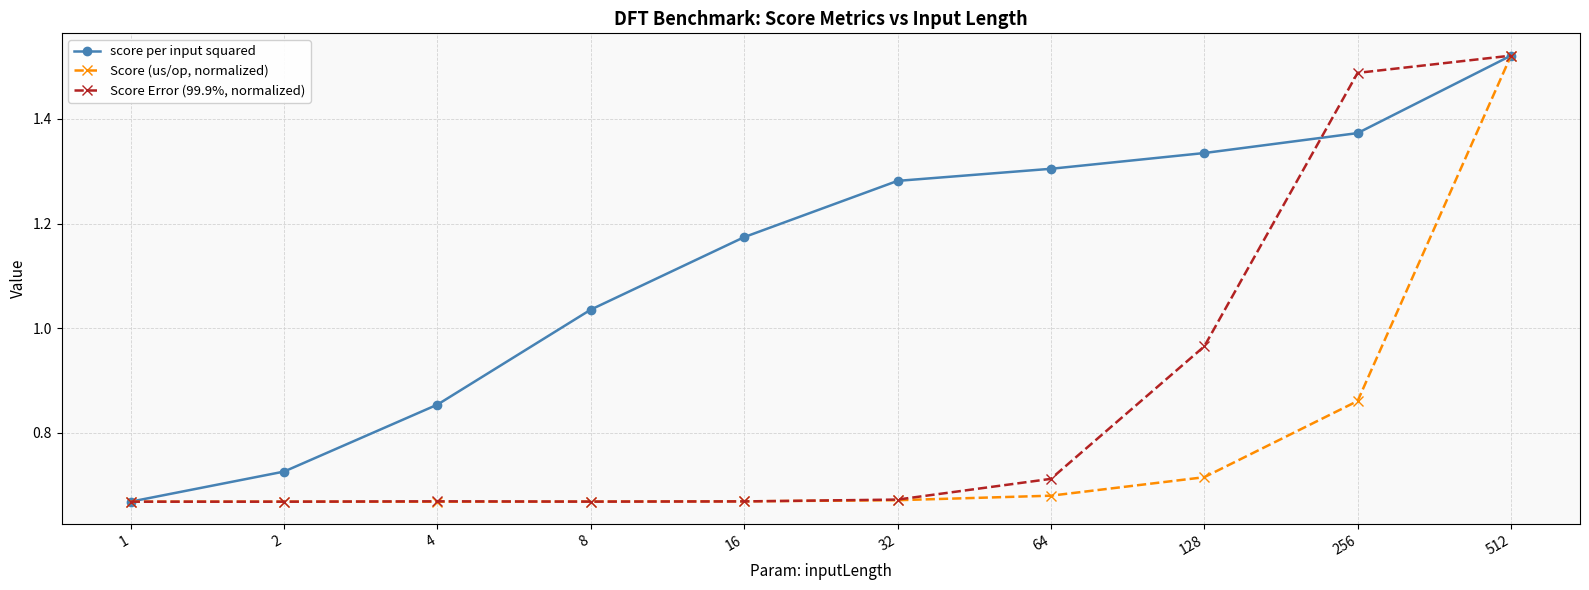

Which series has the largest total across all categories?

score per input squared